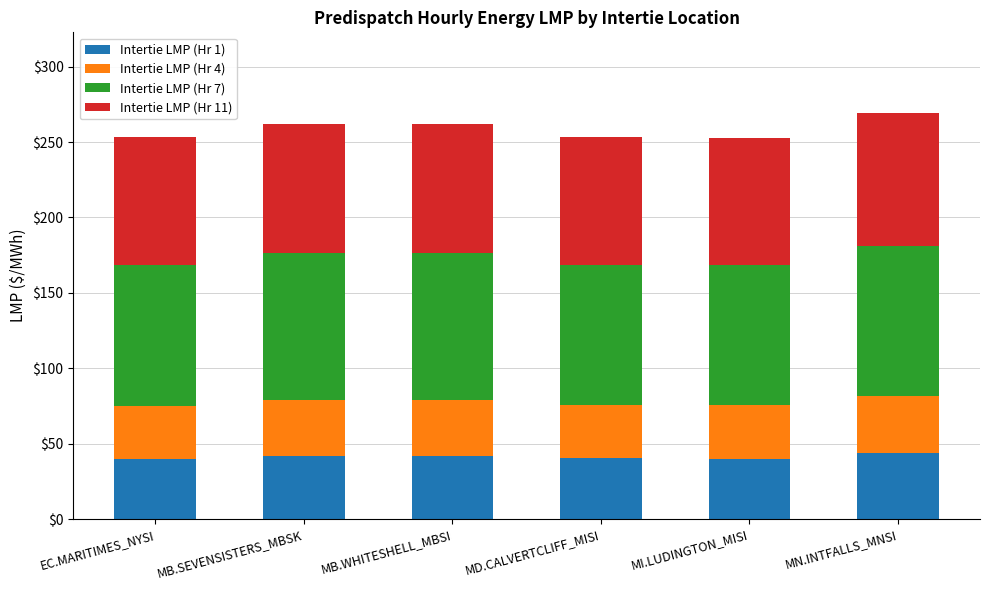

True or false: Intertie LMP (Hr 1) has a value of 9.2 at MN.INTFALLS_MNSI.

False